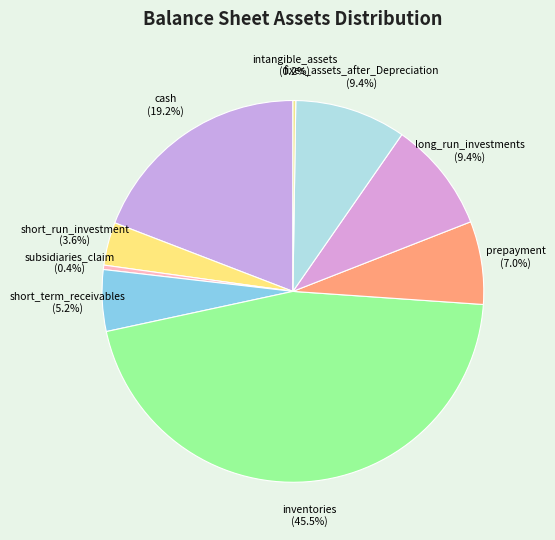

What percentage is the fixes_assets_after_Depreciation slice, to the nearest percent?

9%